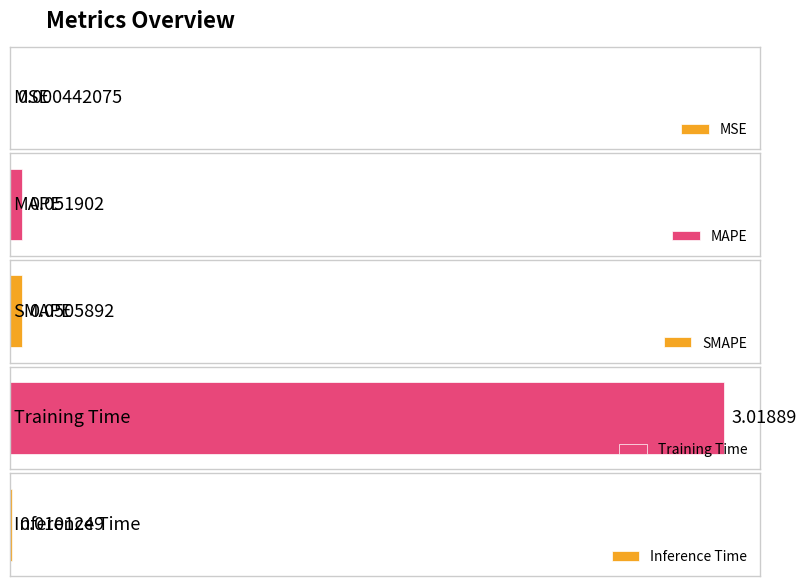

List the labels in order of value, smallest first.

MSE, Inference Time, SMAPE, MAPE, Training Time